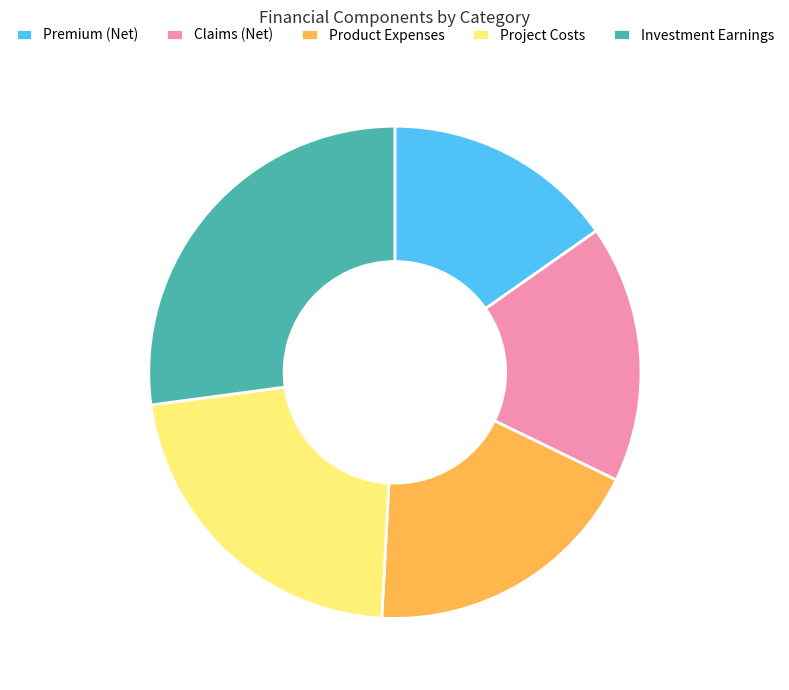

Rank the categories by value from lowest to highest.

Premium (Net), Claims (Net), Product Expenses, Project Costs, Investment Earnings